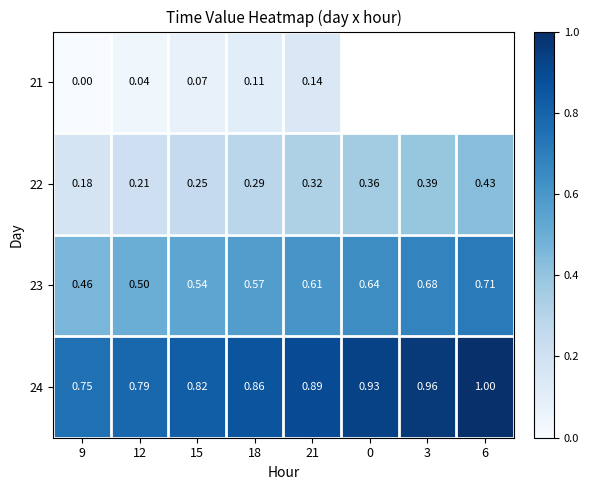

Is the value of 23 at 6 greater than the value of 21 at 21?

Yes